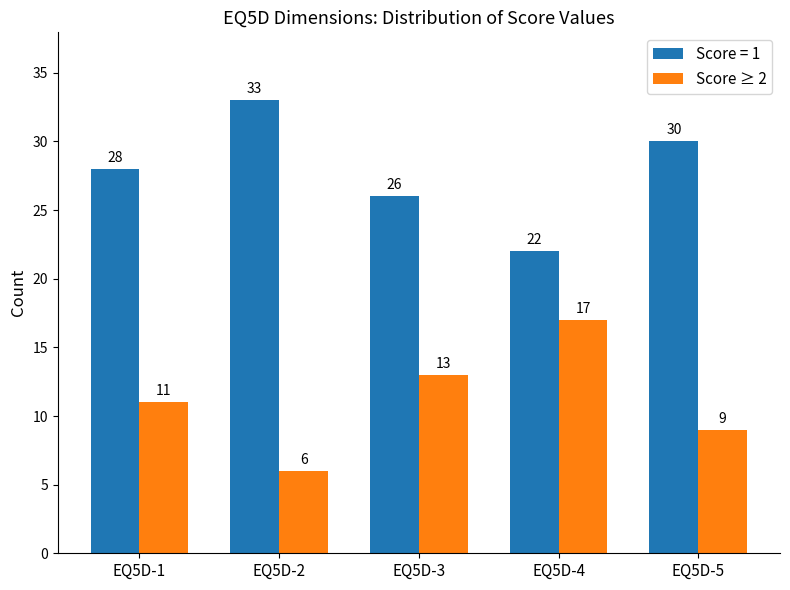

What is the difference between the highest and lowest values at EQ5D-1?

17